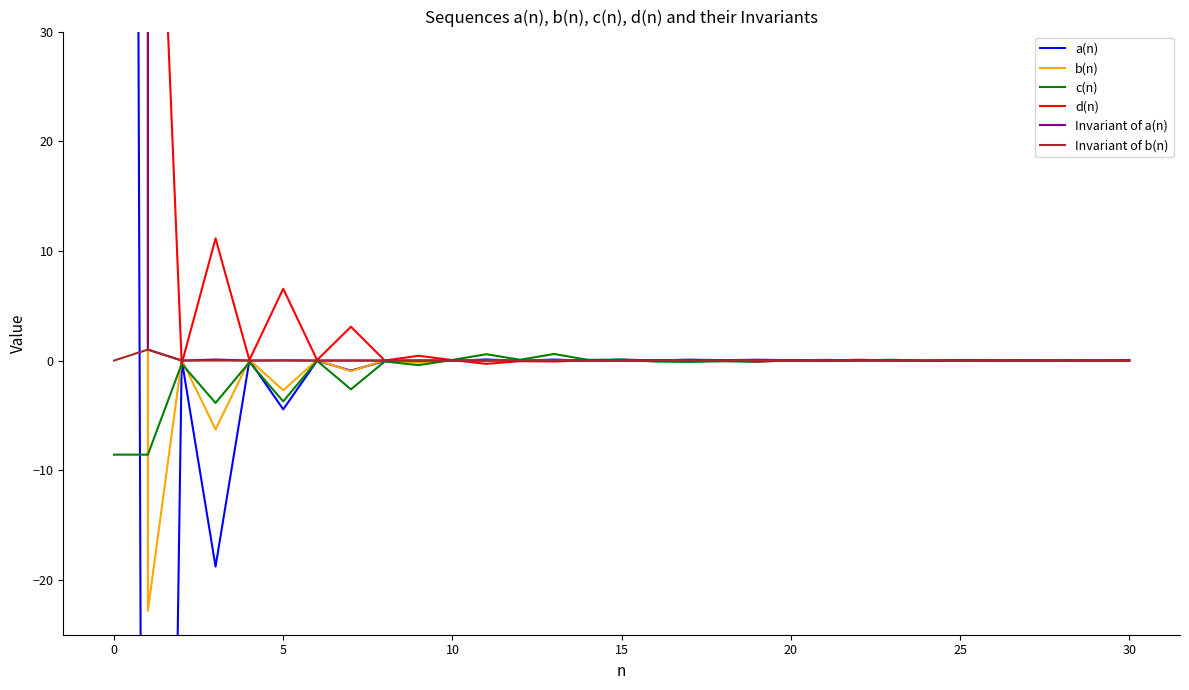

Is it true that c(n) equals -5.4 at 0?

False